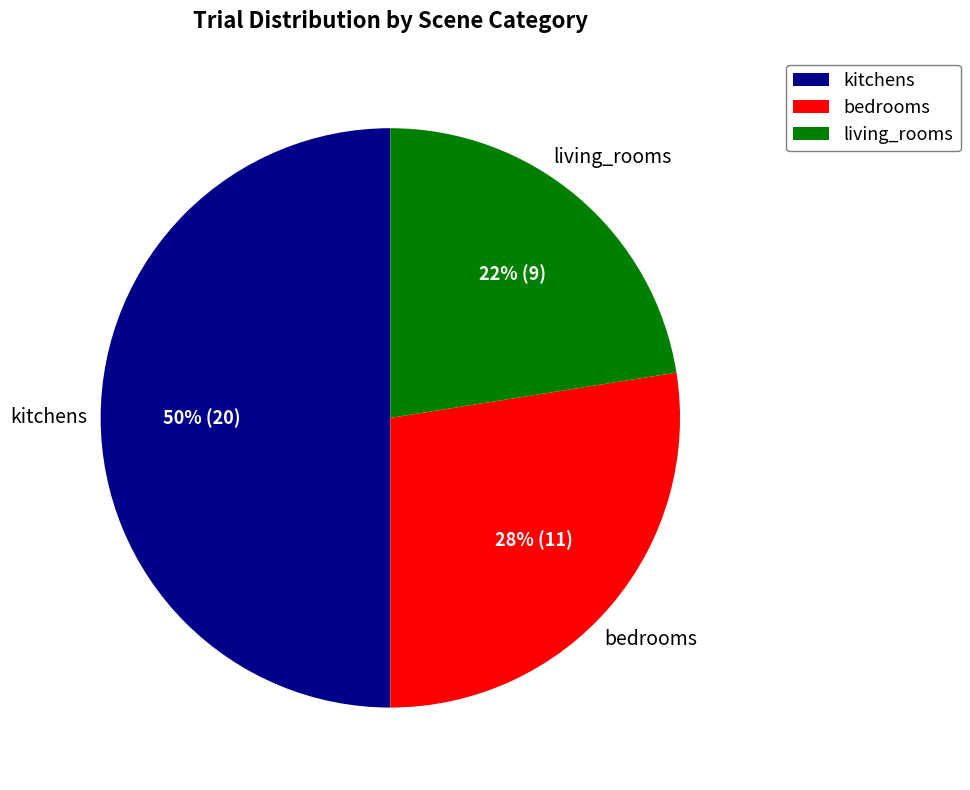

Which category has the smallest portion of the pie?

living_rooms